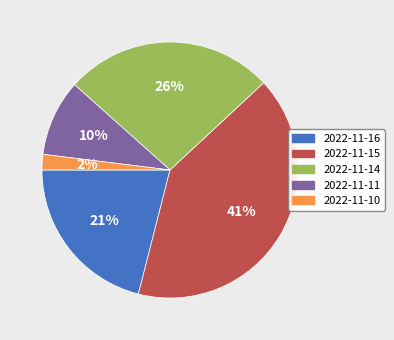

What percentage is the 2022-11-15 slice, to the nearest percent?

41%